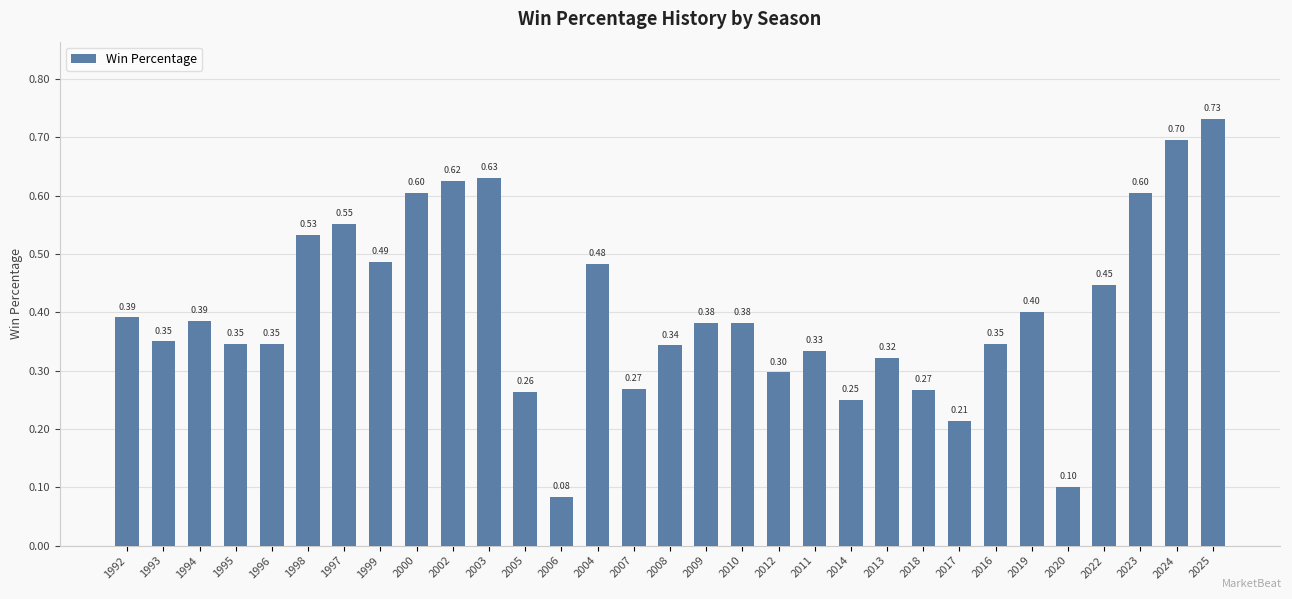

Which has a higher value, 2018 or 2005?

2018